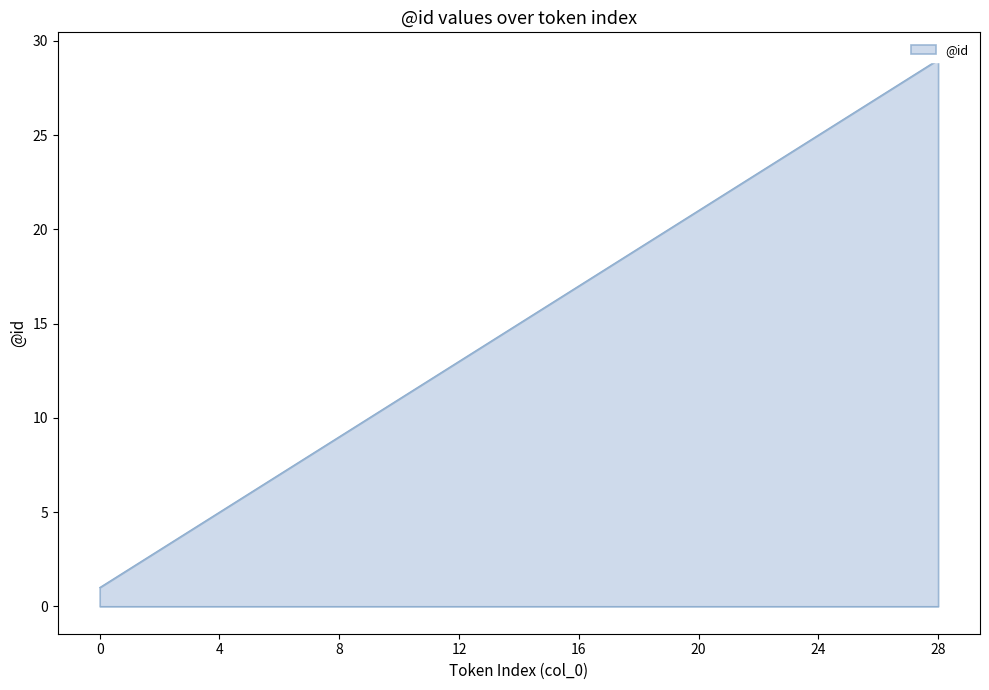

True or false: the data has more than 0 interior local peaks.

False